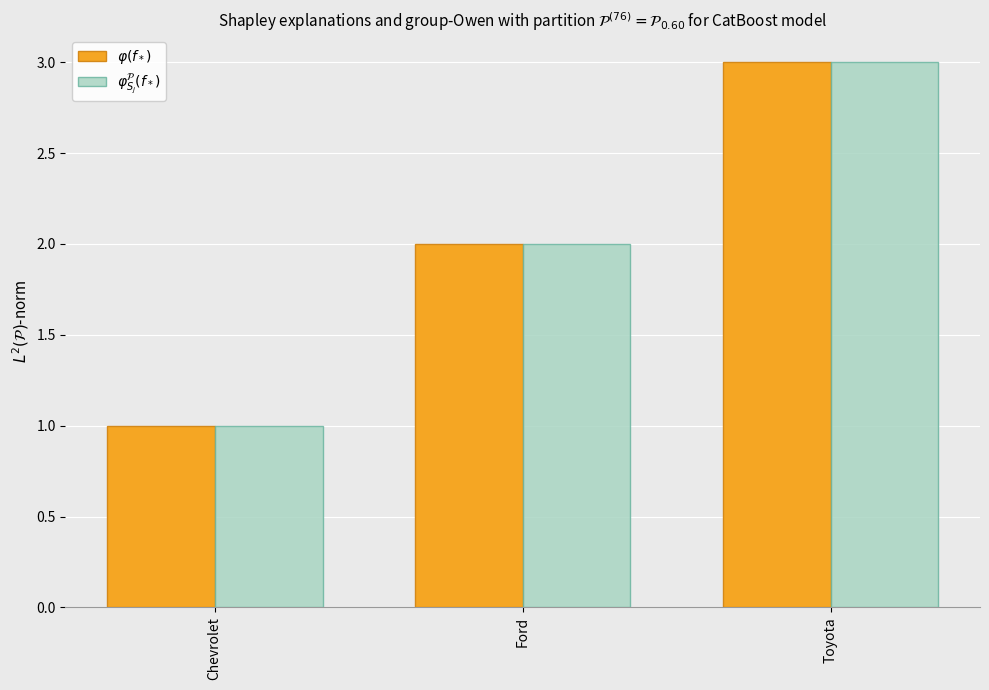

What is the maximum value shown in the chart?

3